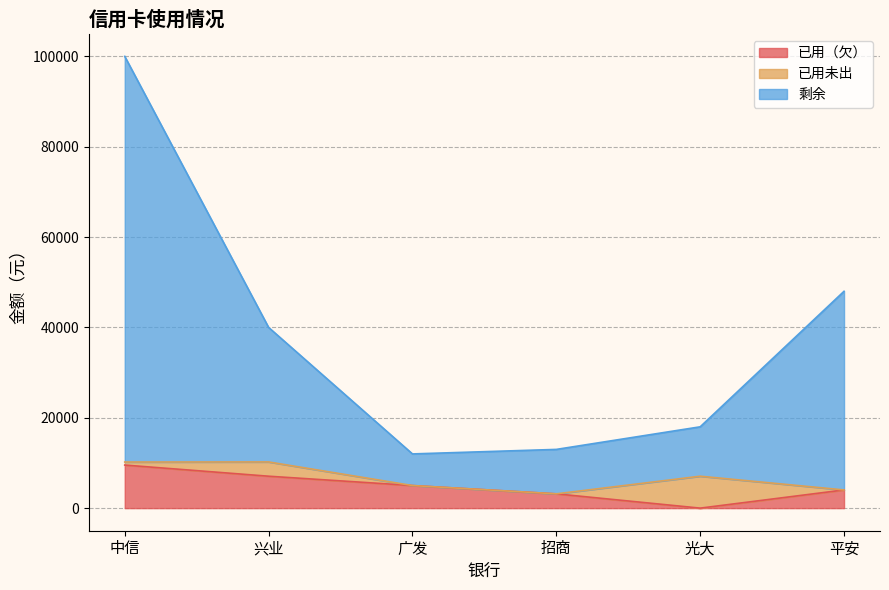

The 已用（欠） series shows 9533.5 at 中信. True or false?

True